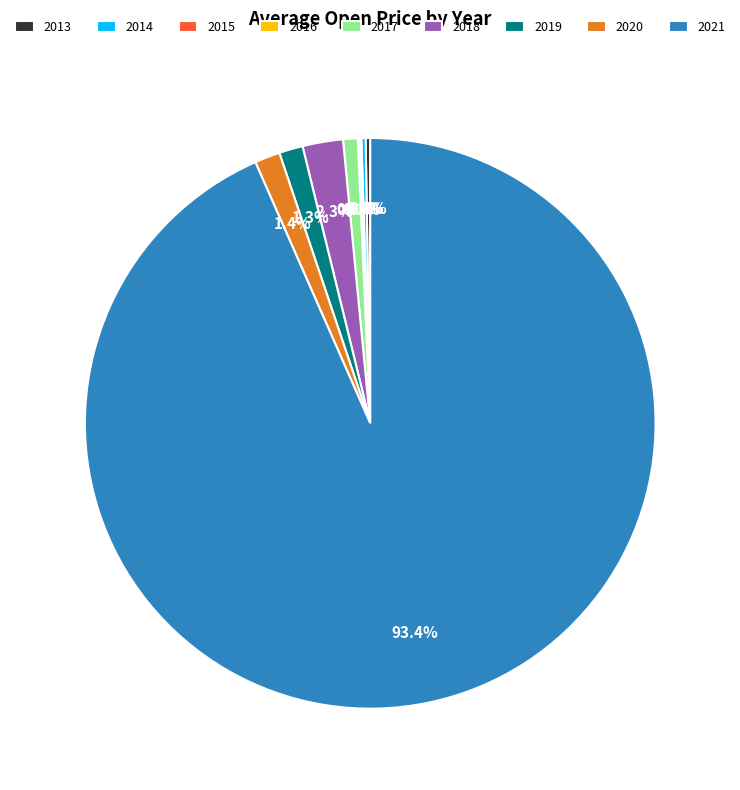

Is it true that 2019 is 10% of the pie?

False